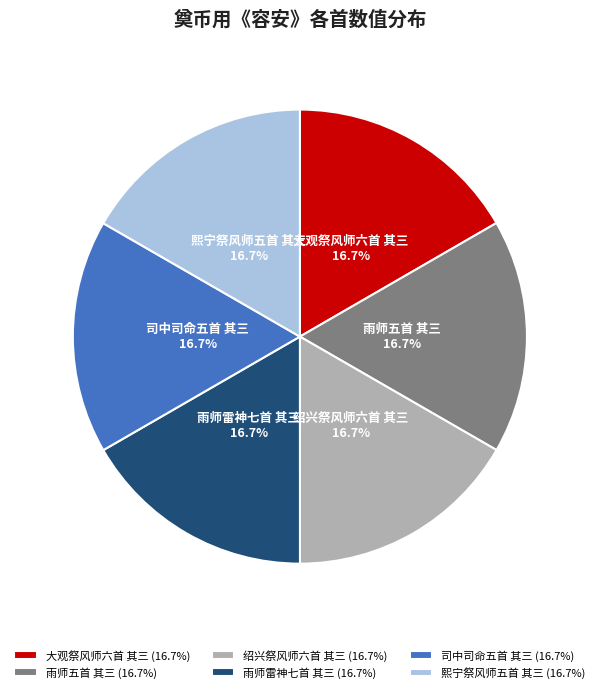

To the nearest percent, what is the combined percentage of 绍兴祭风师六首 其三 and 雨师五首 其三?

33%